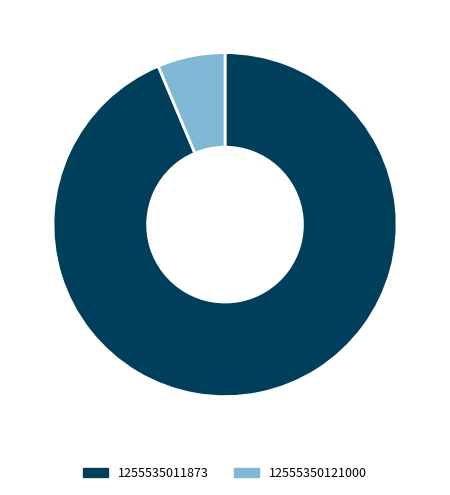

Is it true that 1255535011873 is 94% of the pie?

True